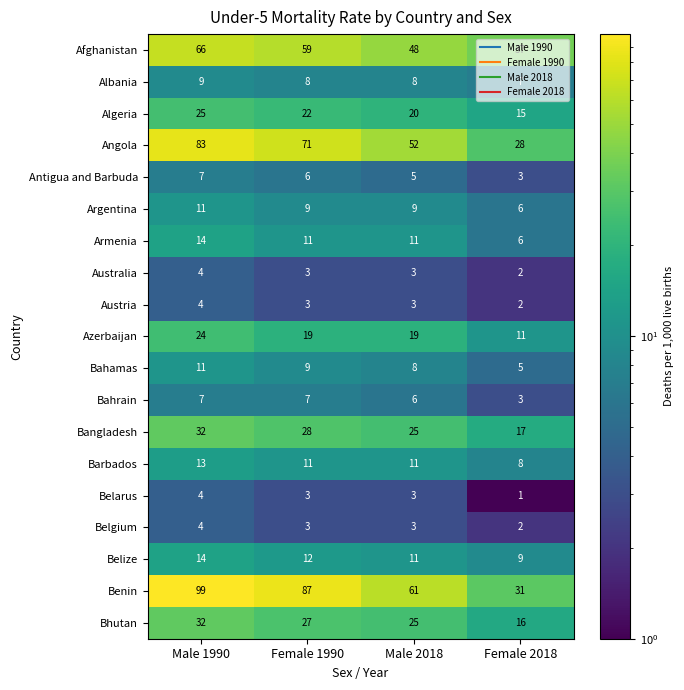

What is the spread (max minus min) of values at Female 2018?

36